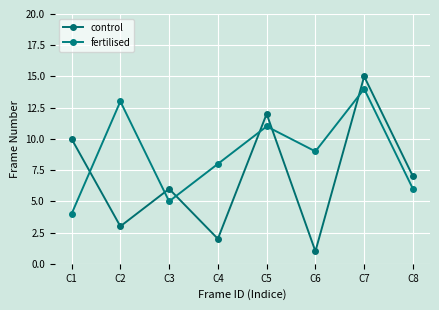

Is the value of control at C2 greater than the value of fertilised at C7?

No